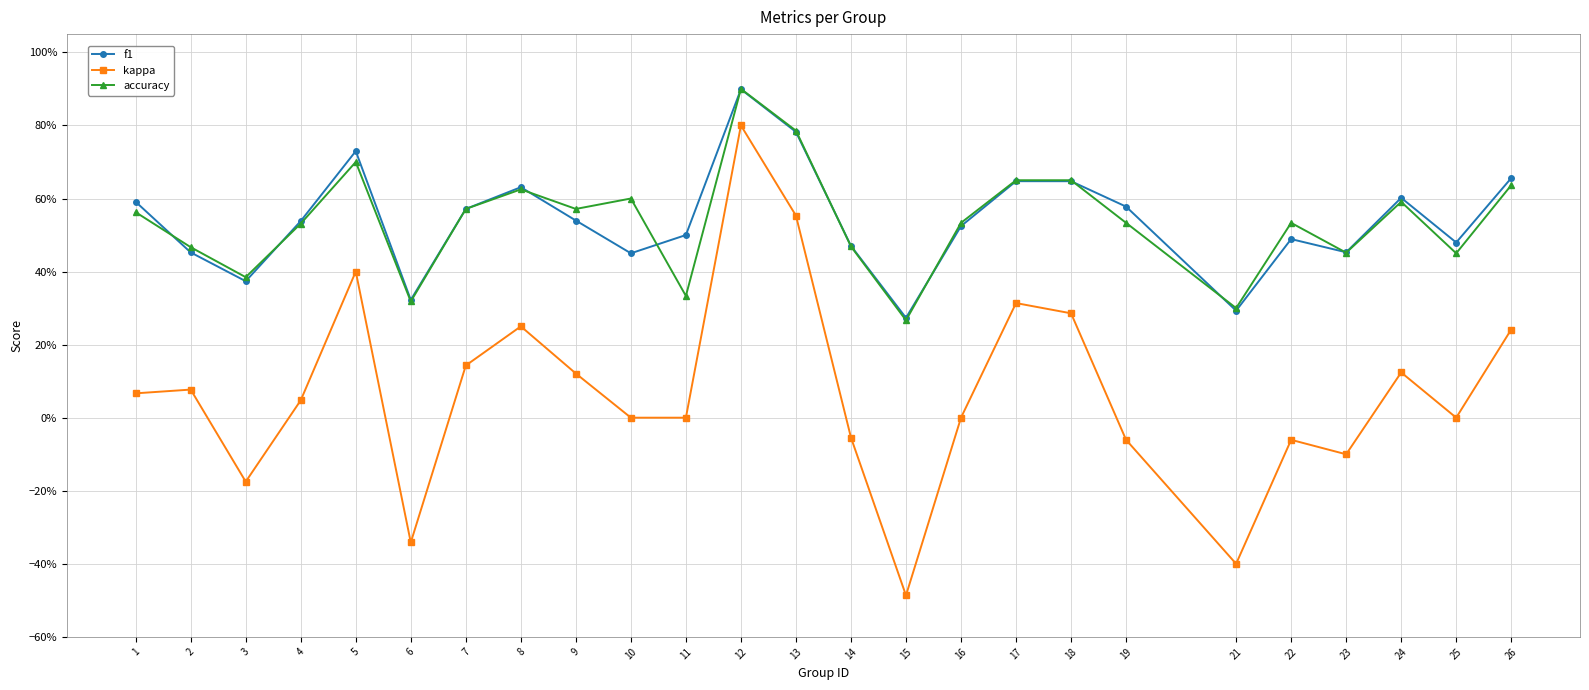

At which category is the sum across all series the highest?

12